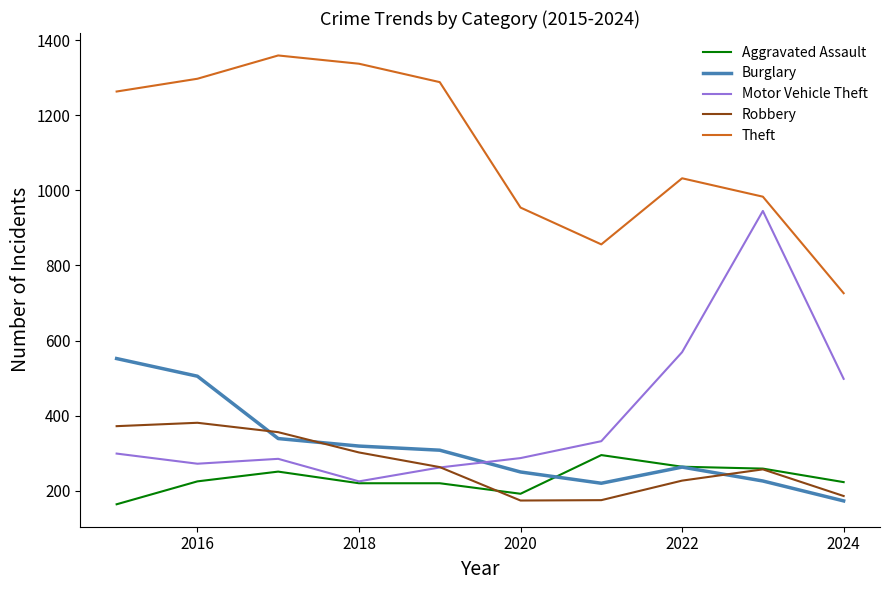

True or false: Theft and Motor Vehicle Theft cross at least once.

False